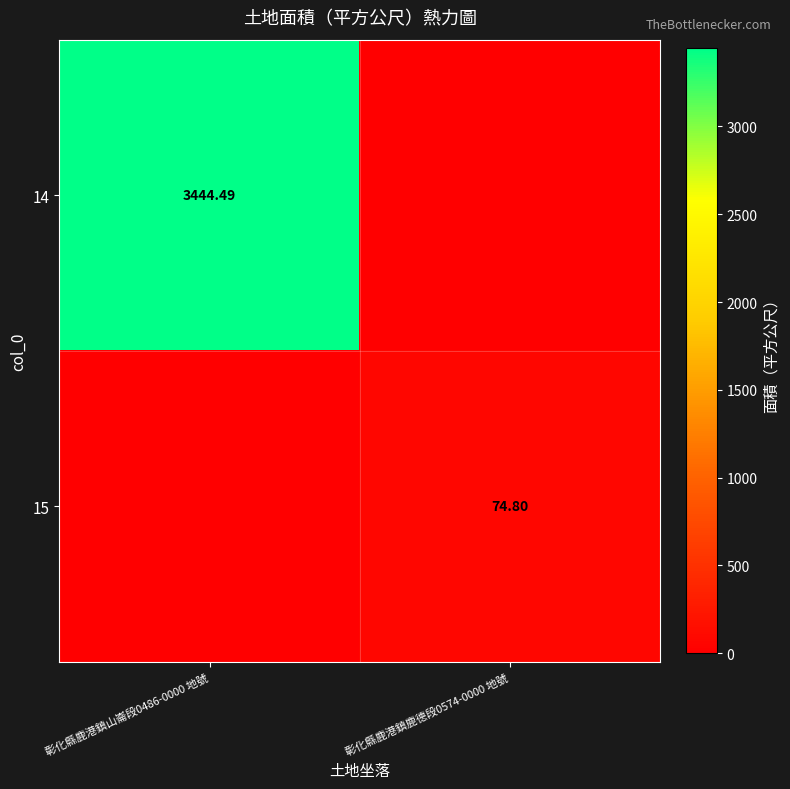

What is the sum of the 15 values at 彰化縣鹿港鎮鹿德段0574-0000 地號 and 彰化縣鹿港鎮山崙段0486-0000 地號?

74.8